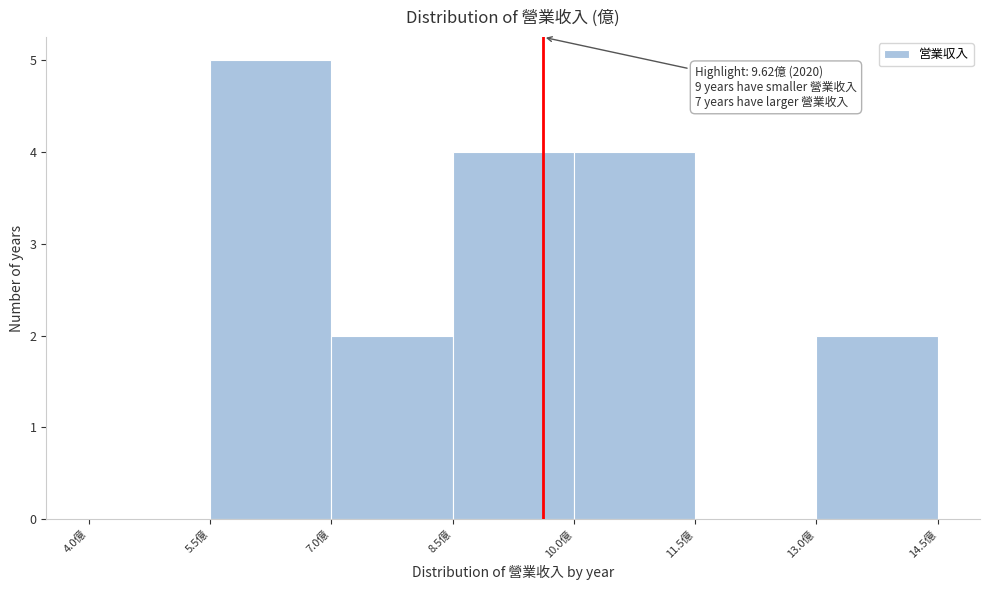

Which range on the x-axis has the tallest bar?

5.5 to 7.0